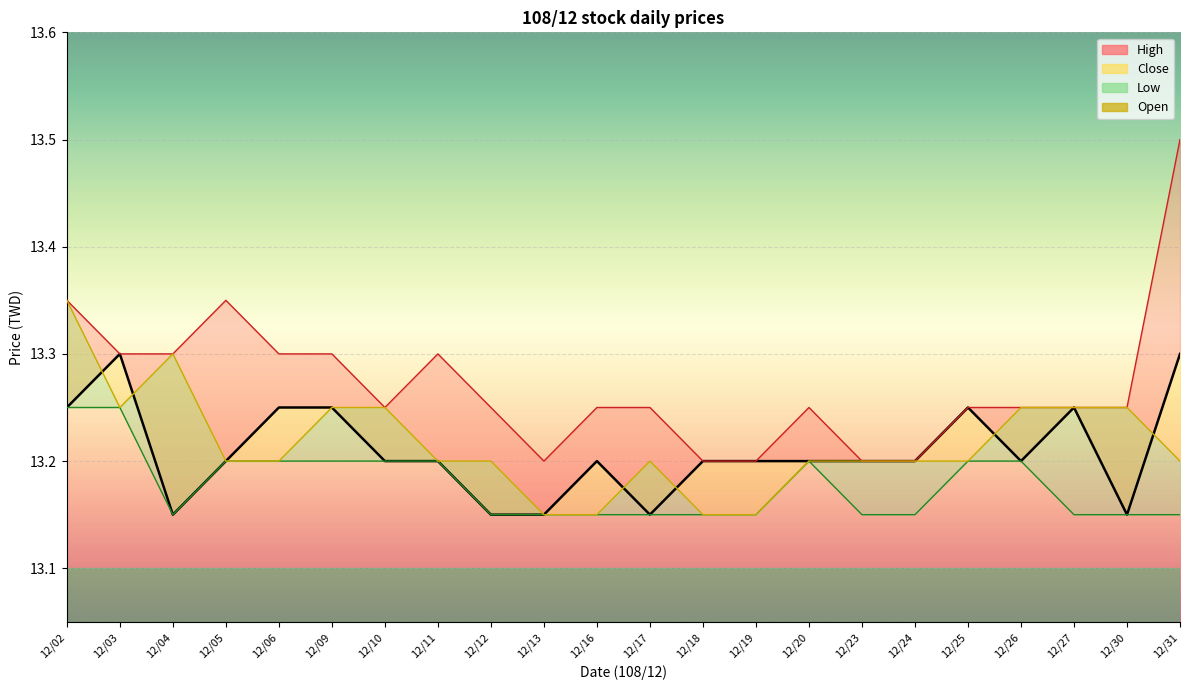

Reading left to right, transcribe all the data shown in this chart.

close_line: 13.2	13.3	13.2	13.2	13.2	13.2	13.2	13.2	13.2	13.2	13.2	13.2	13.2	13.2	13.2	13.2	13.2	13.2	13.2	13.2	13.2	13.3
high_line: 13.3	13.3	13.3	13.3	13.3	13.3	13.2	13.3	13.2	13.2	13.2	13.2	13.2	13.2	13.2	13.2	13.2	13.2	13.2	13.2	13.2	13.5
low_line: 13.2	13.2	13.2	13.2	13.2	13.2	13.2	13.2	13.2	13.2	13.2	13.2	13.2	13.2	13.2	13.2	13.2	13.2	13.2	13.2	13.2	13.2
open_line: 13.3	13.2	13.3	13.2	13.2	13.2	13.2	13.2	13.2	13.2	13.2	13.2	13.2	13.2	13.2	13.2	13.2	13.2	13.2	13.2	13.2	13.2